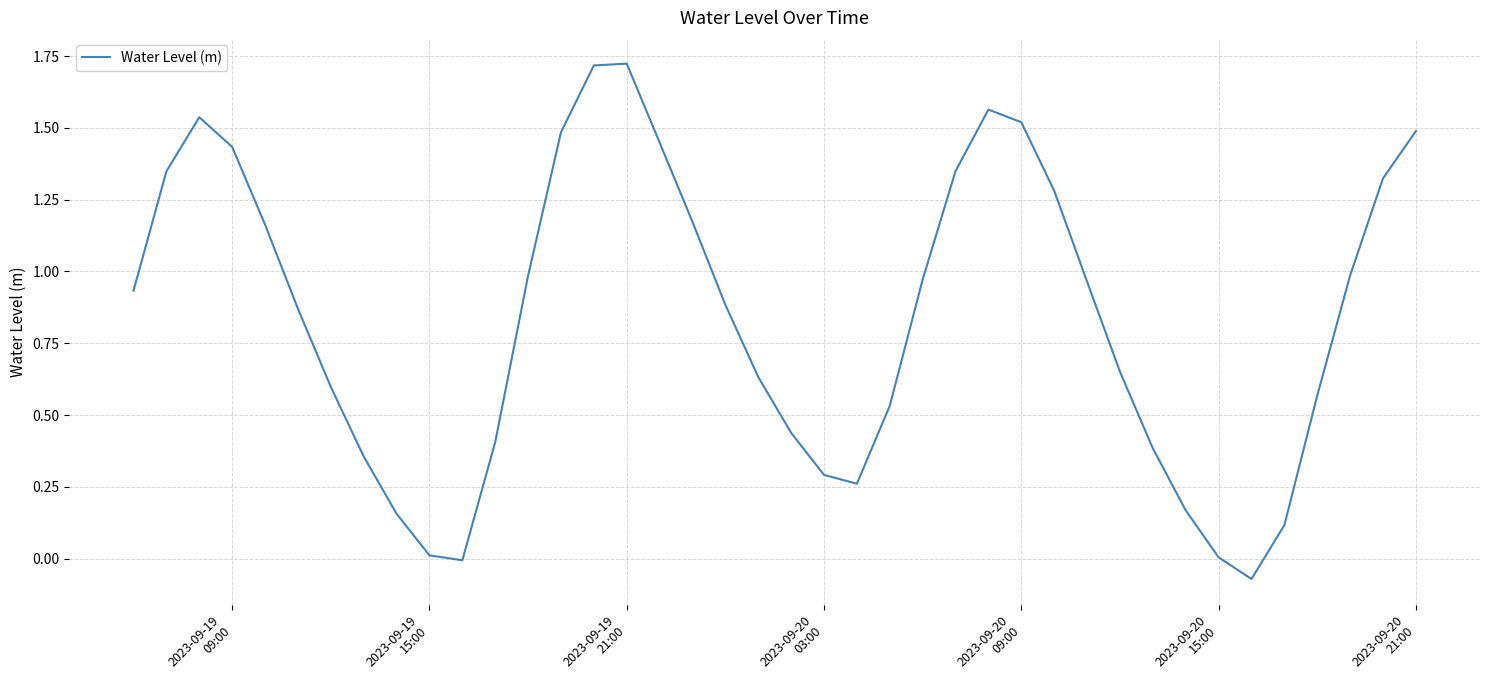

What is the difference between the maximum and minimum values?

1.8